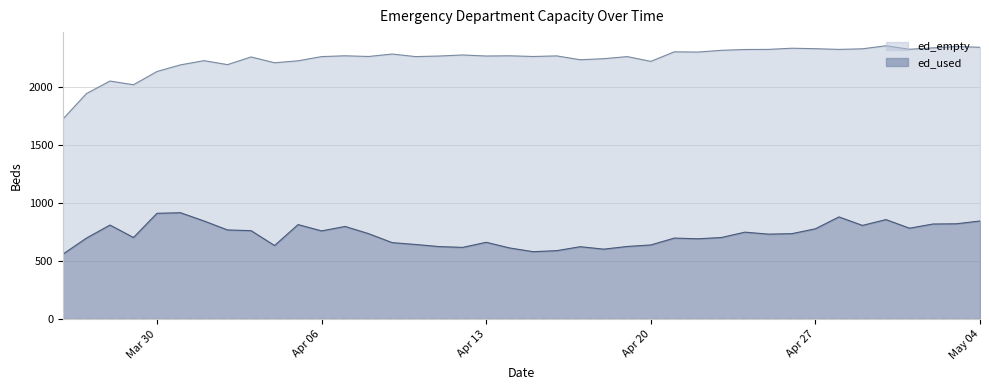

What is the maximum value for ed_used?

916